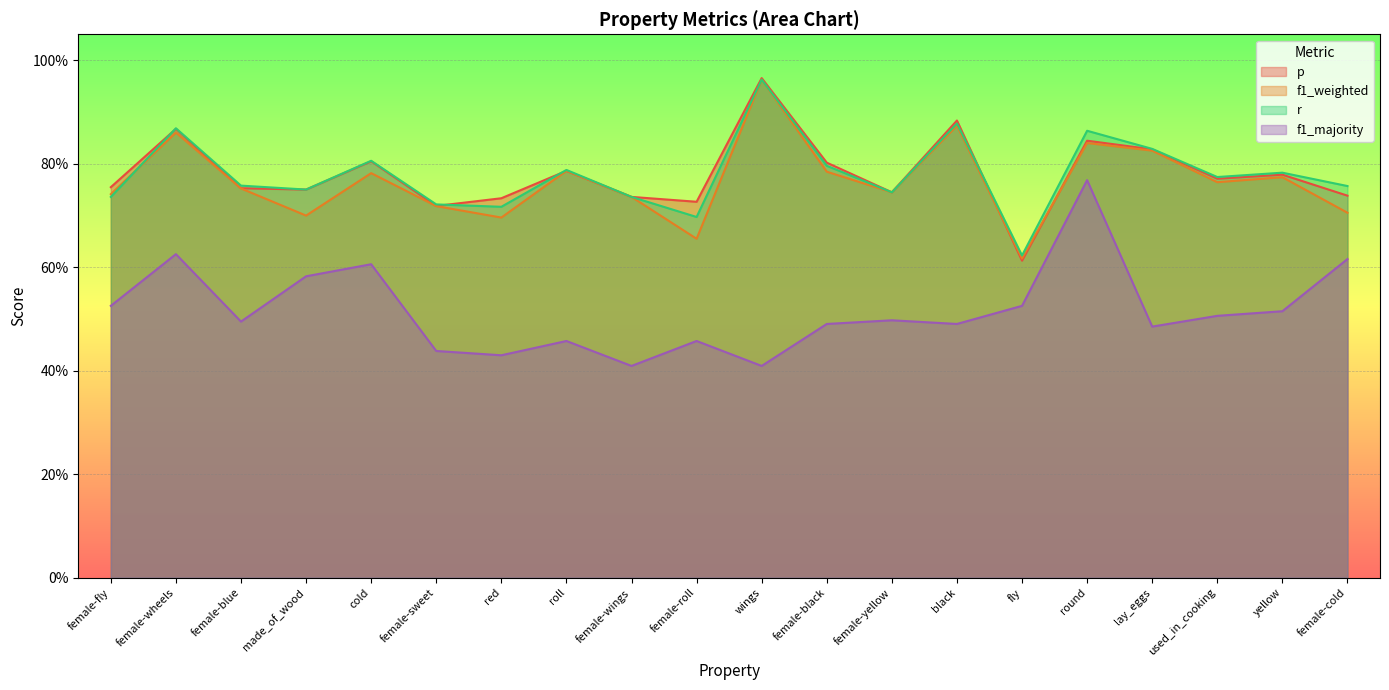

Between made_of_wood and female-cold, which is larger?

made_of_wood